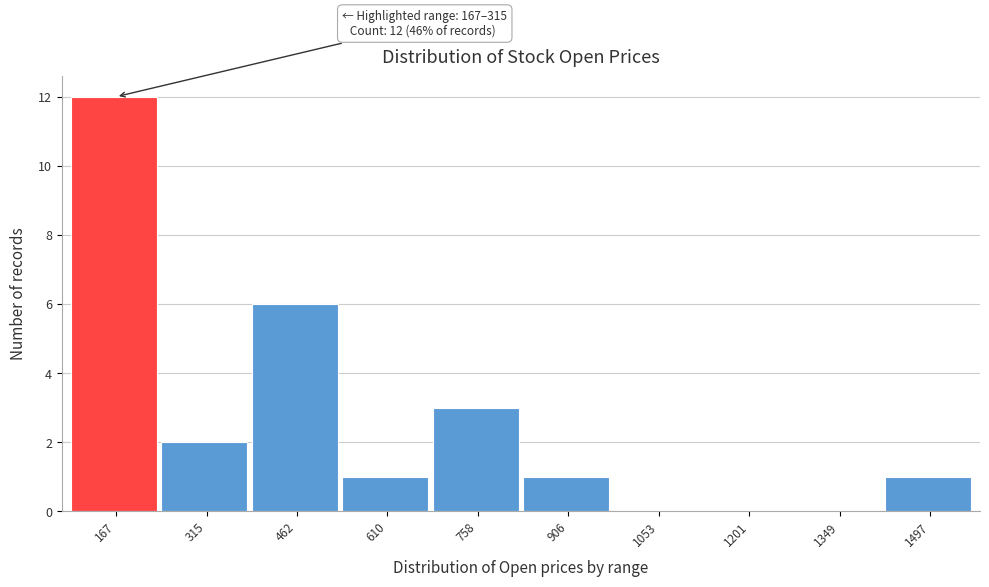

Reading right to left, transcribe all the data shown in this chart.

1497=1	1349=0	1201=0	1053=0	906=1	758=3	610=1	462=6	315=2	167=12